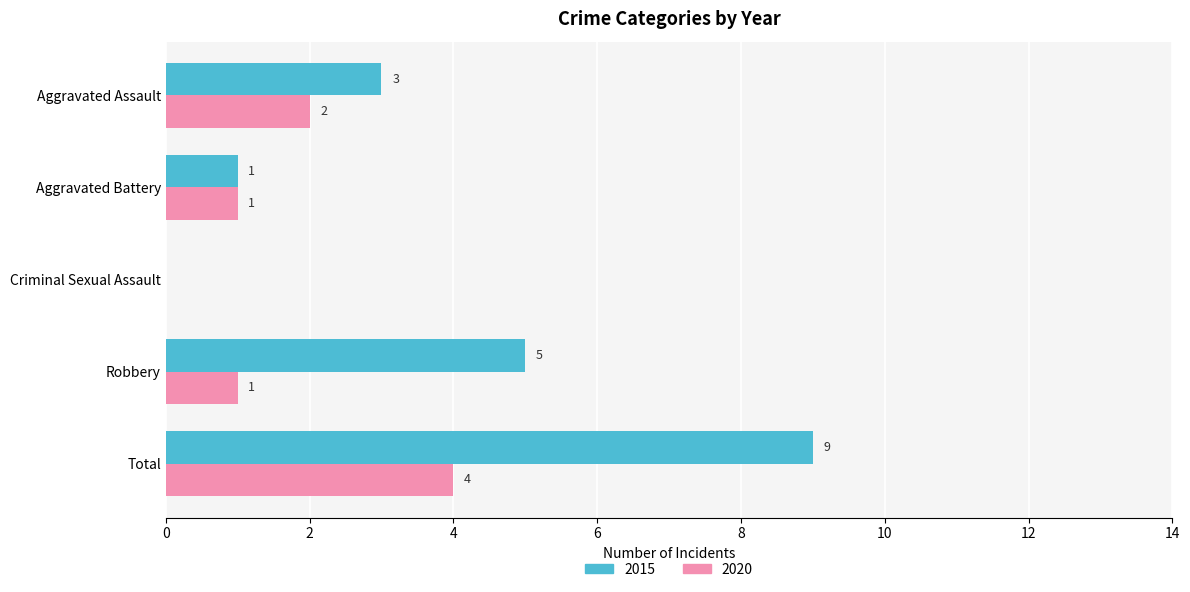

What is the average value of the 2020 series?

2